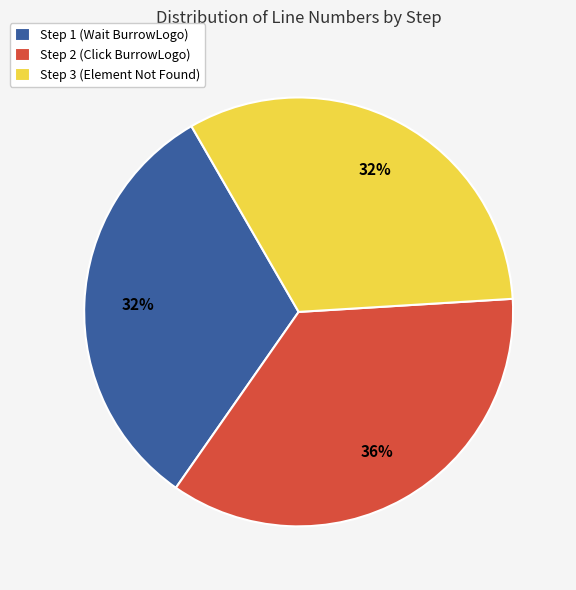

What is the largest slice in the pie chart?

Step 2 (Click BurrowLogo)